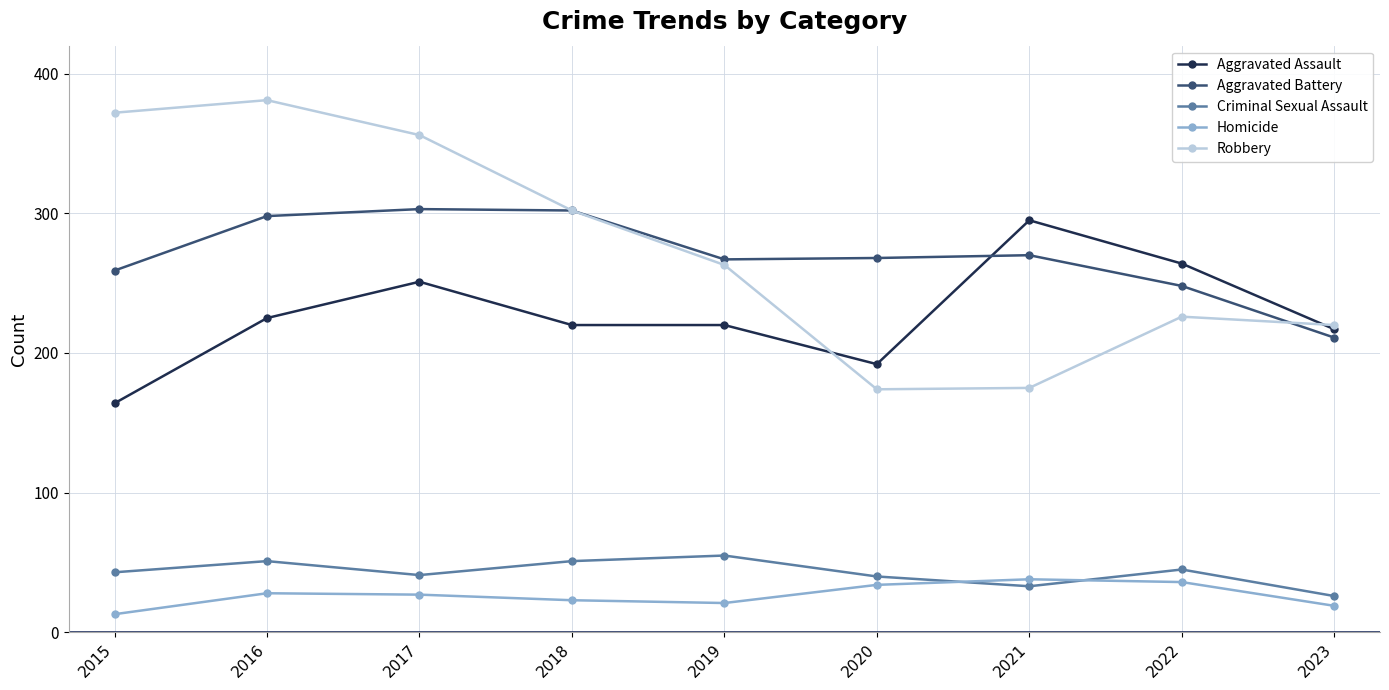

What is the value of the Criminal Sexual Assault point at the 4th from the left?

51